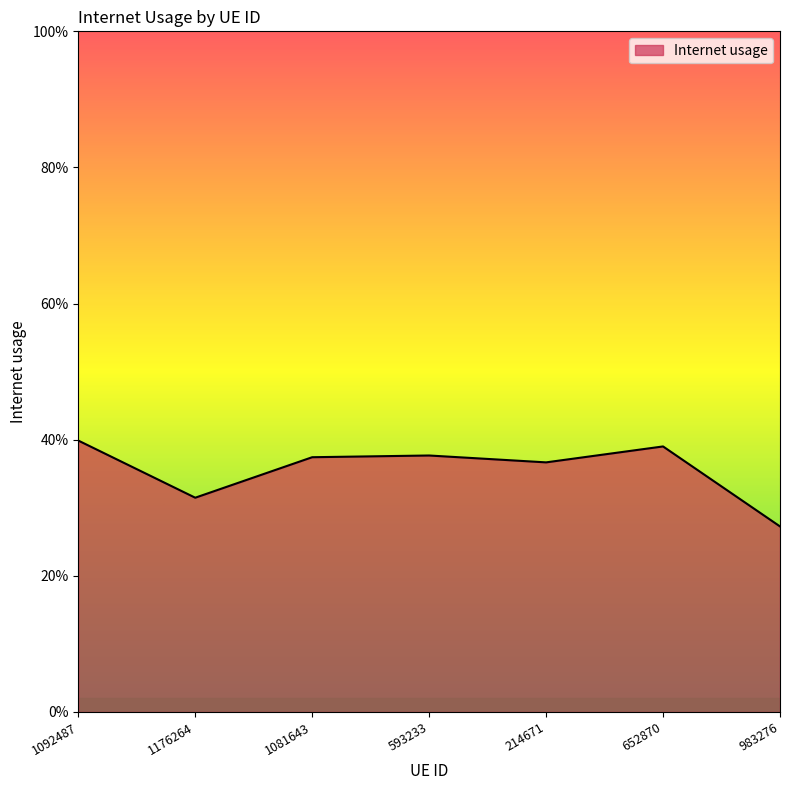

What position from the left is 593233?

4